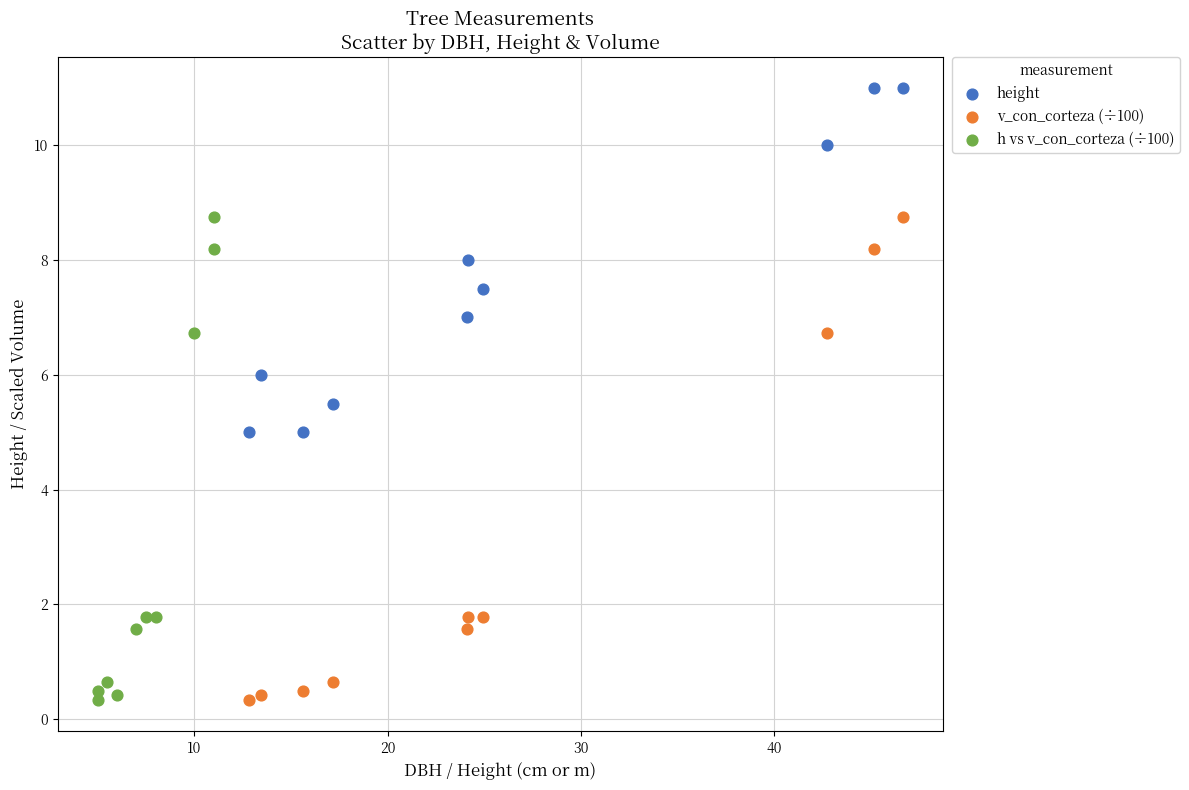

Which series contains the highest Y value?

height